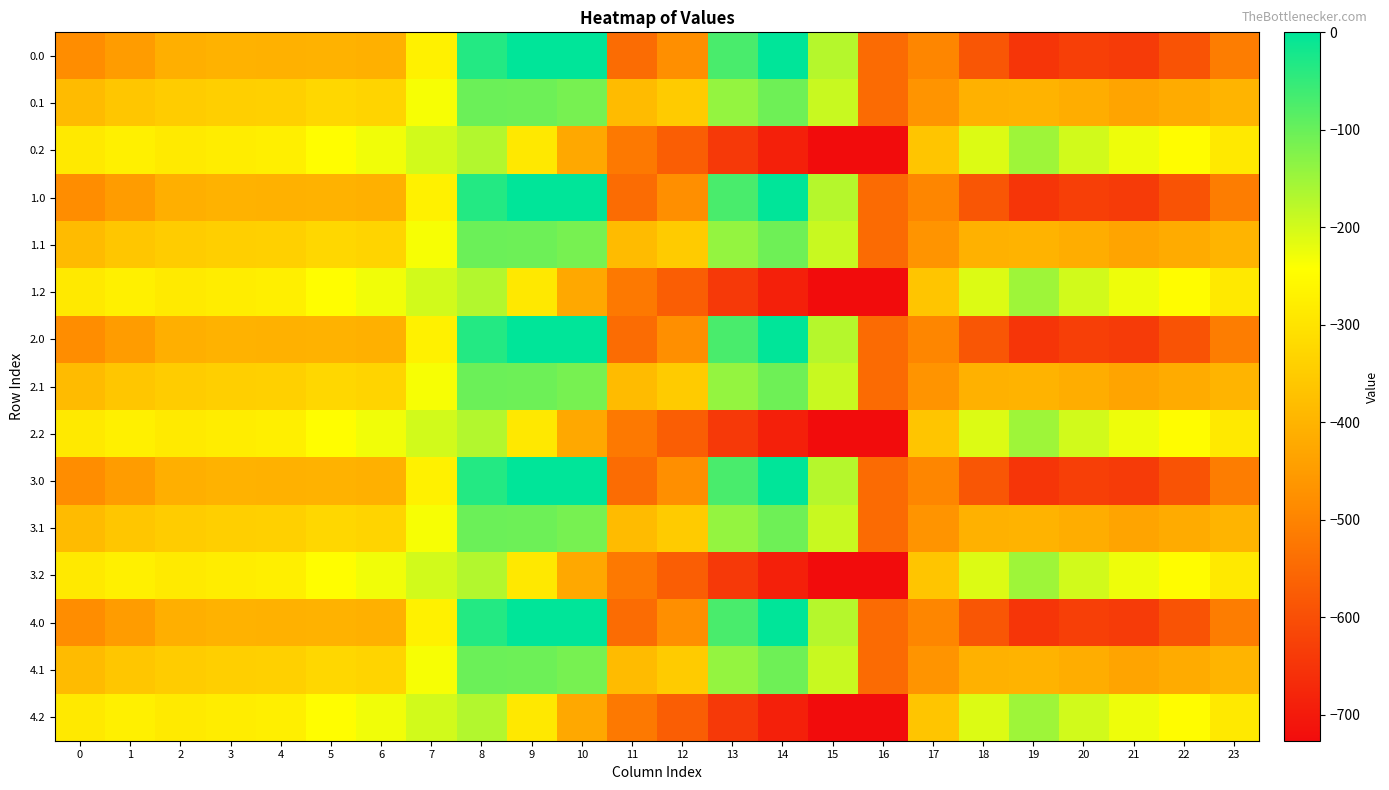

What is the total value across all series at 23?

-5990.9